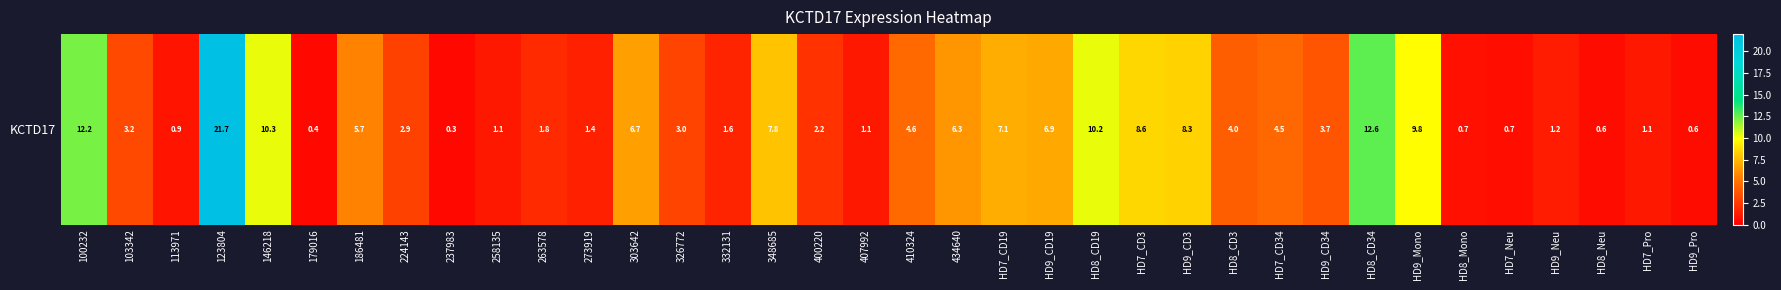

Rank the categories by value from lowest to highest.

237983, 179016, HD9_Pro, HD8_Neu, HD7_Neu, HD8_Mono, 113971, 258135, HD7_Pro, 407992, HD9_Neu, 273919, 332131, 263578, 400220, 224143, 326772, 103342, HD9_CD34, HD8_CD3, HD7_CD34, 410324, 186481, 434640, 303642, HD9_CD19, HD7_CD19, 348685, HD9_CD3, HD7_CD3, HD9_Mono, HD8_CD19, 146218, 100232, HD8_CD34, 123804